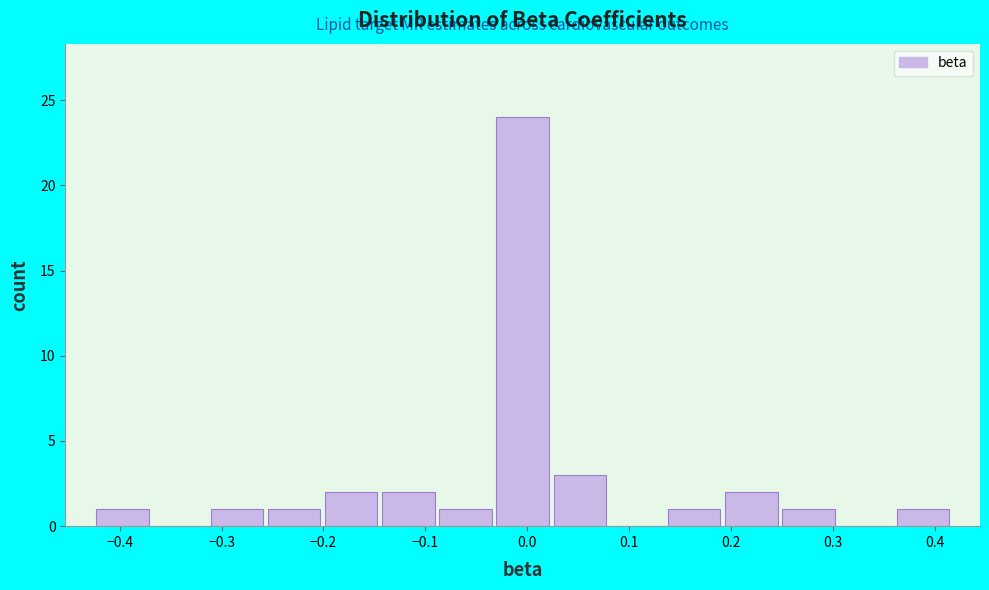

Reading left to right, list every bar in this chart as the range it spans on the x-axis followed by its height. Neither the bar edges nor the heights are printed on the chart, so give them approximately, as read against the axes.

-0.43 to -0.37: 1
-0.37 to -0.31: 0
-0.31 to -0.26: 1
-0.26 to -0.20: 1
-0.20 to -0.14: 2
-0.14 to -0.09: 2
-0.09 to -0.03: 1
-0.03 to 0.02: 24
0.02 to 0.08: 3
0.08 to 0.14: 0
0.14 to 0.19: 1
0.19 to 0.25: 2
0.25 to 0.30: 1
0.30 to 0.36: 0
0.36 to 0.42: 1